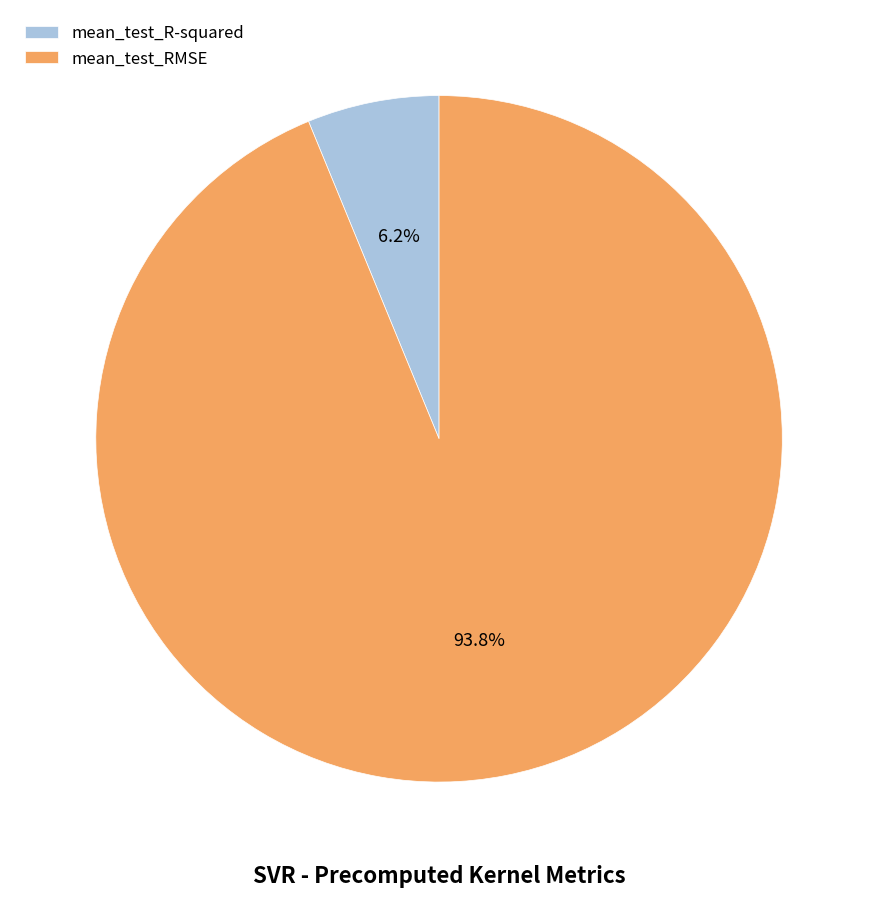

Rank the categories by value from highest to lowest.

mean_test_RMSE, mean_test_R-squared